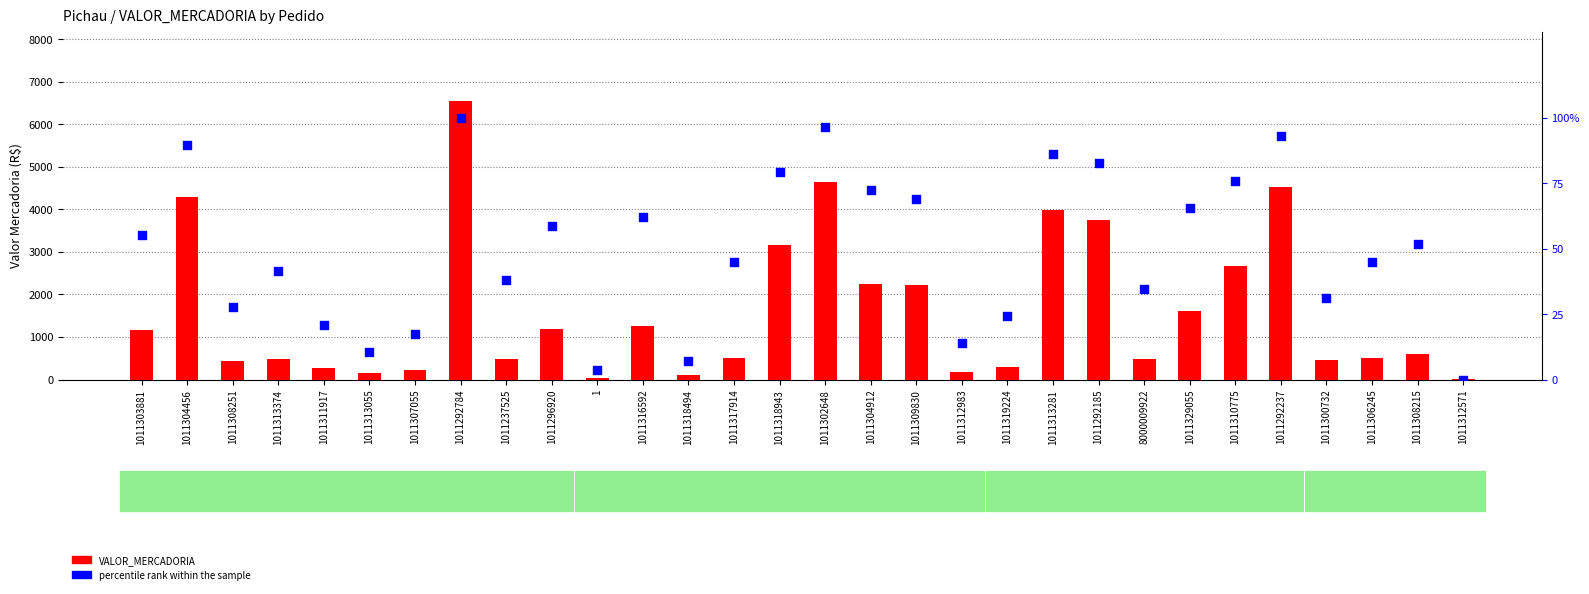

Which series contains the lowest Y value?

percentile rank within the sample